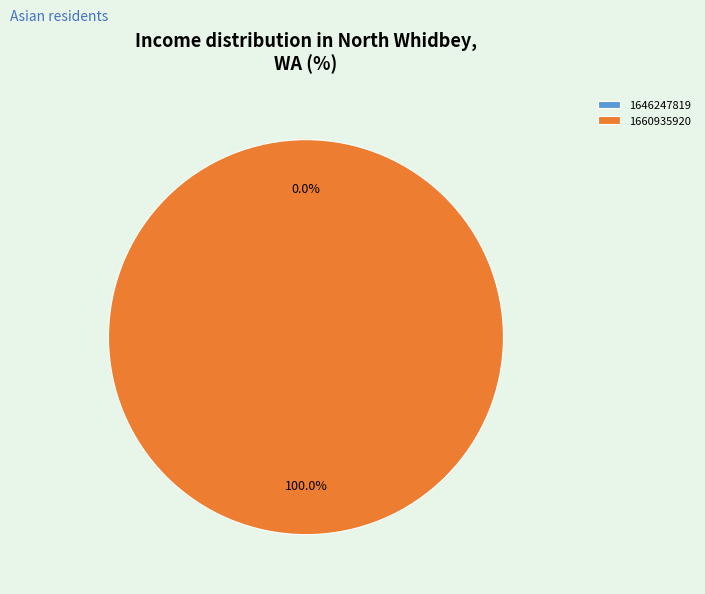

Count the number of slices in the pie.

2